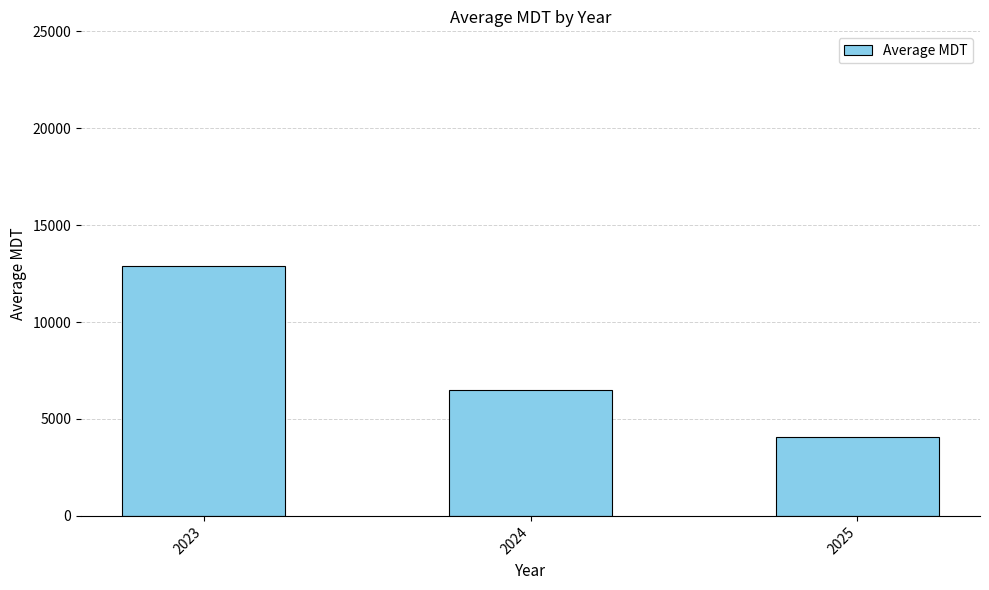

What is the average value?

7835.0